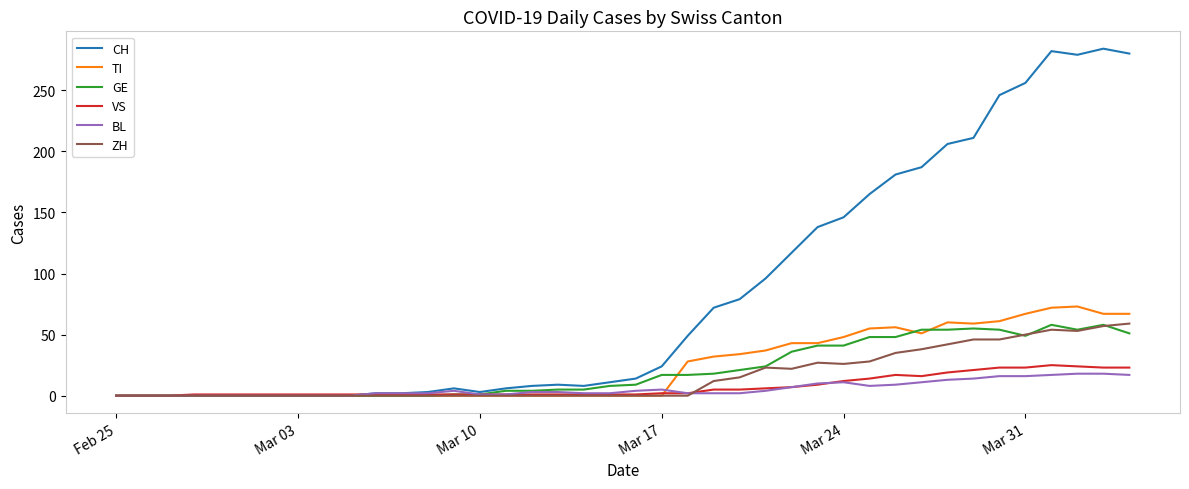

What is the maximum value shown in the chart?

284